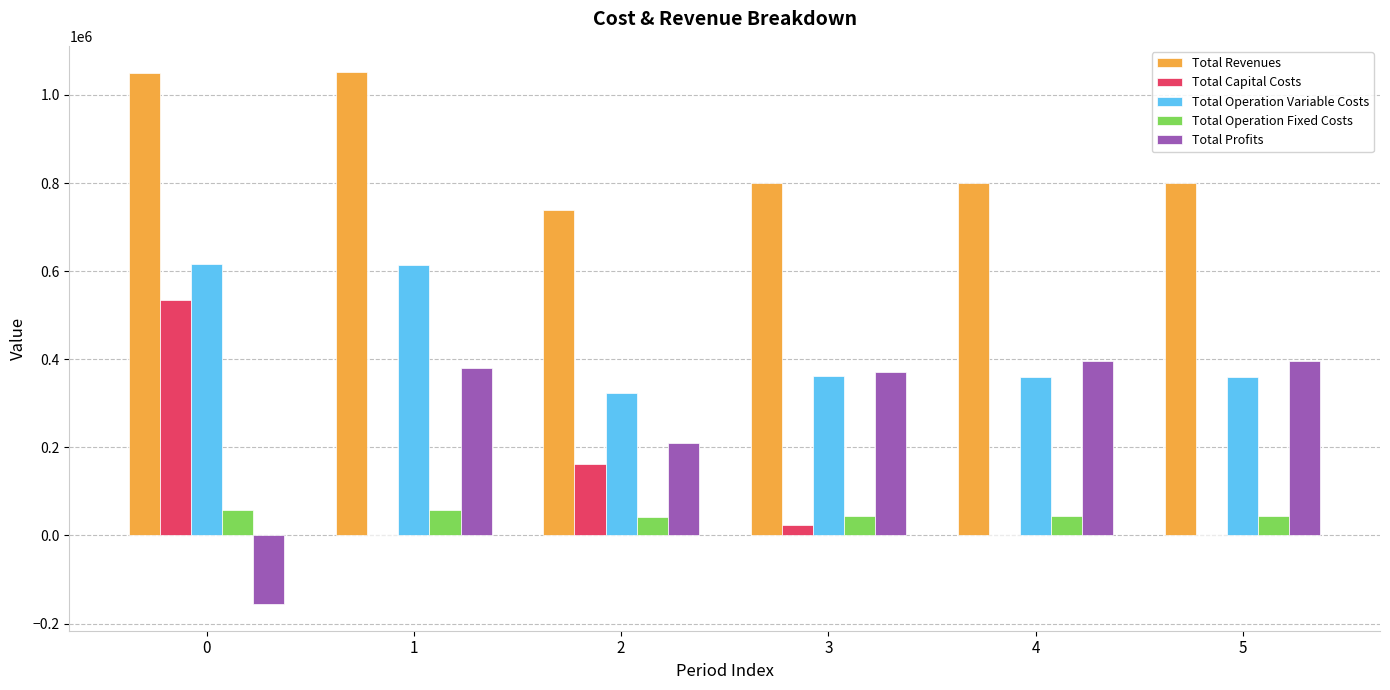

What is the sum of all Total Capital Costs values?

720436.0